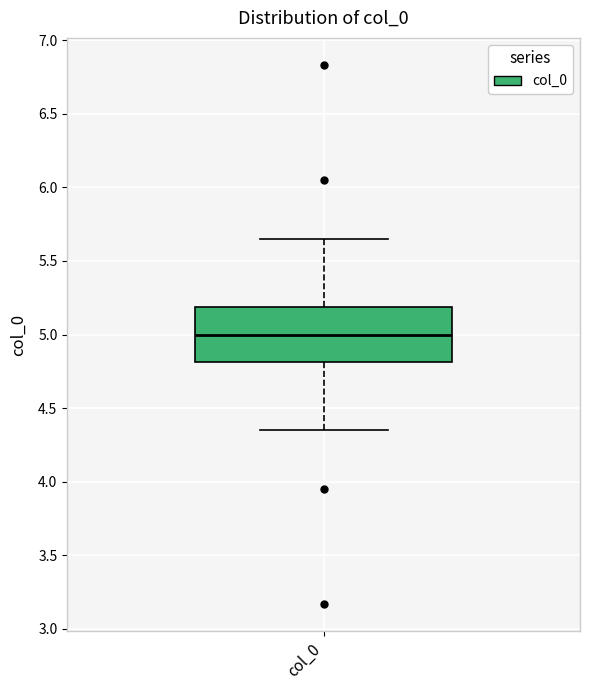

Where does the median line of the box for col_0 sit on the y-axis? The values are not printed on the chart, so give them approximately, as read against the axis.

5.00